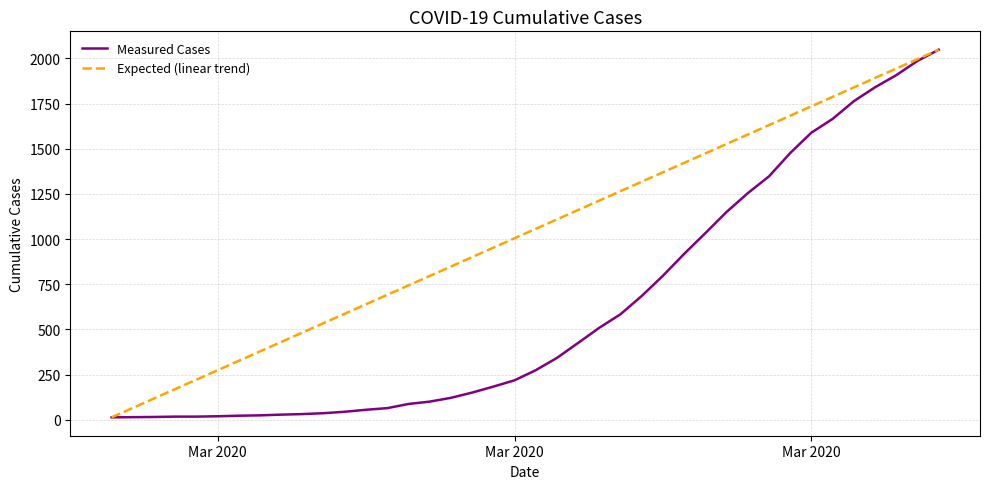

Does the chart display data point markers on the line(s)?

No